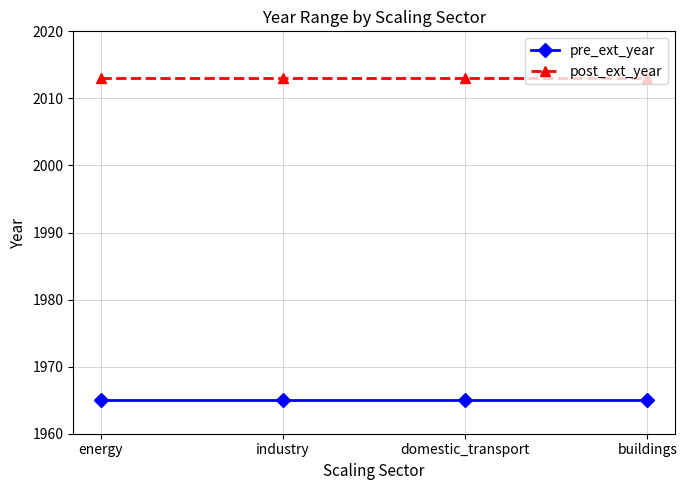

The pre_ext_year series shows 3303 at buildings. True or false?

False